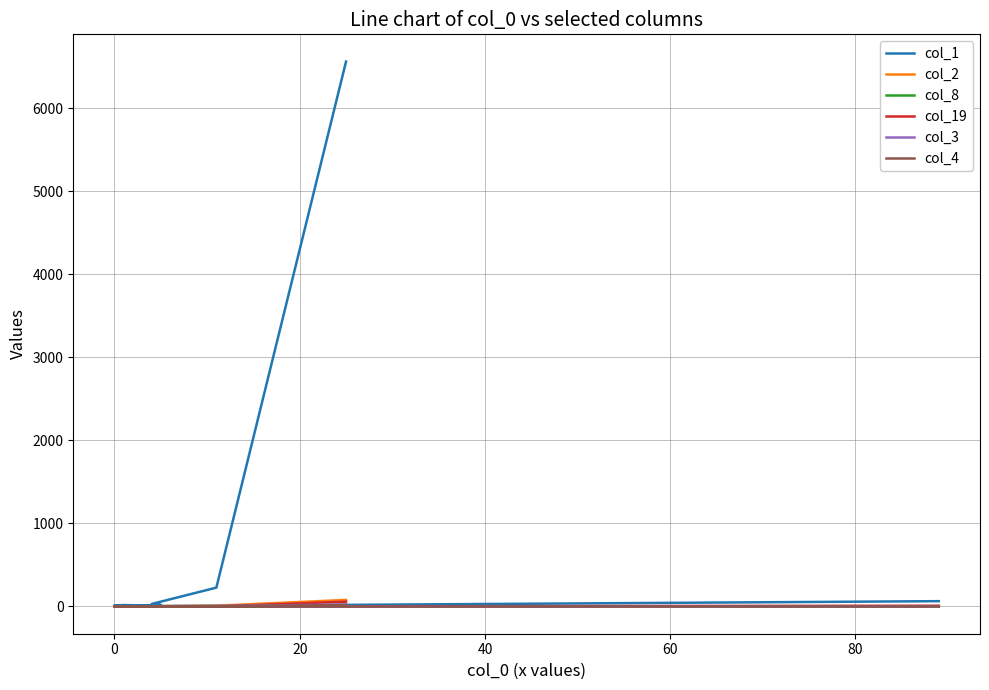

Is it true that col_19 equals 0 at 40?

True